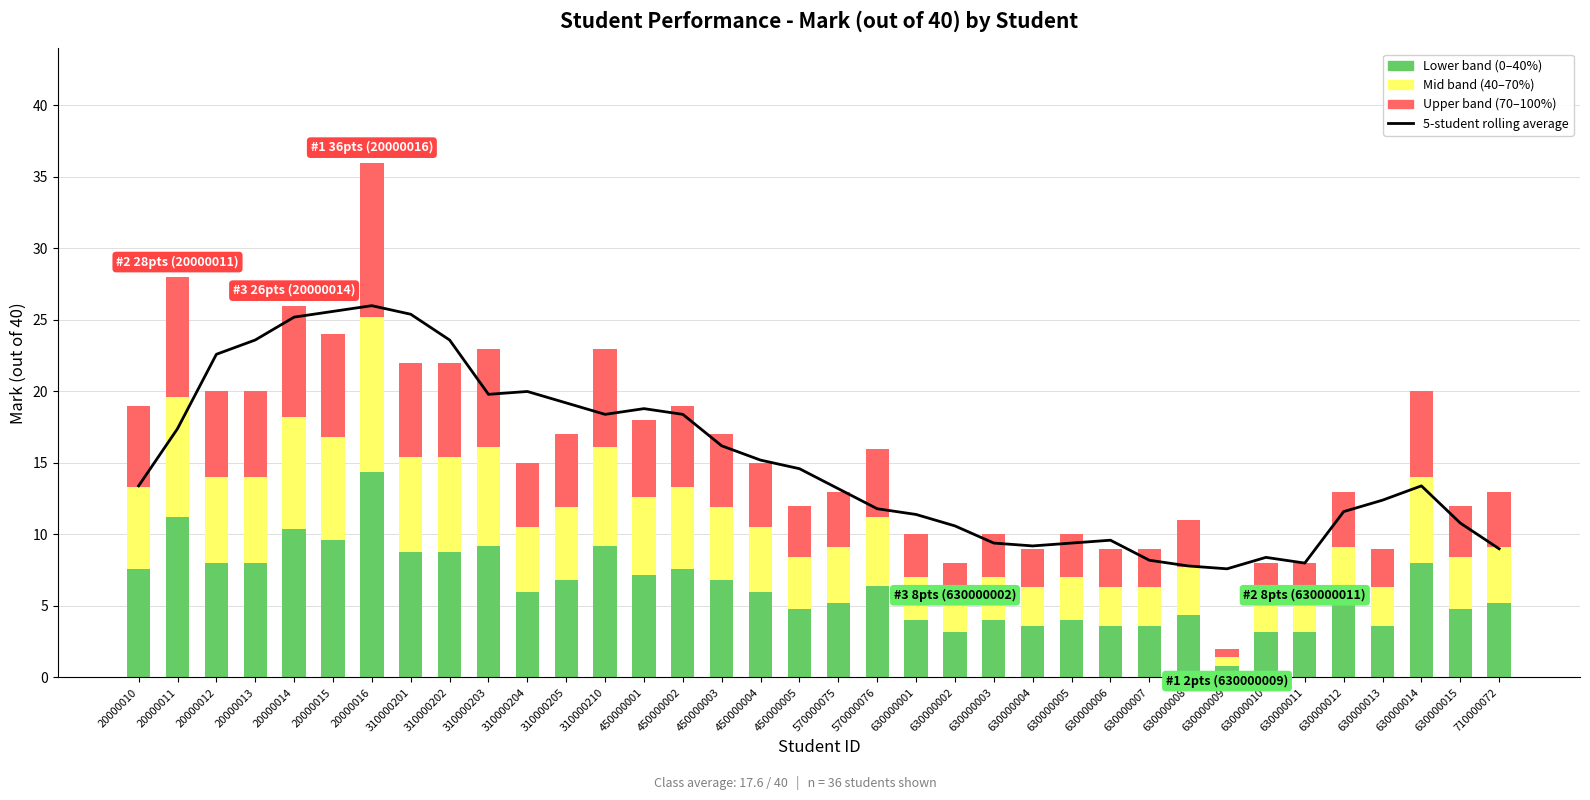

Reading left to right, list all the values displayed in this chart.

5-student rolling average: 13.4	17.4	22.6	23.6	25.2	25.6	26.0	25.4	23.6	19.8	20.0	19.2	18.4	18.8	18.4	16.2	15.2	14.6	13.2	11.8	11.4	10.6	9.4	9.2	9.4	9.6	8.2	7.8	7.6	8.4	8.0	11.6	12.4	13.4	10.8	9.0
Lower band: 7.6	11.2	8.0	8.0	10.4	9.6	14.4	8.8	8.8	9.2	6.0	6.8	9.2	7.2	7.6	6.8	6.0	4.8	5.2	6.4	4.0	3.2	4.0	3.6	4.0	3.6	3.6	4.4	0.8	3.2	3.2	5.2	3.6	8.0	4.8	5.2
Mid band: 5.7	8.4	6.0	6.0	7.8	7.2	10.8	6.6	6.6	6.9	4.5	5.1	6.9	5.4	5.7	5.1	4.5	3.6	3.9	4.8	3.0	2.4	3.0	2.7	3.0	2.7	2.7	3.3	0.6	2.4	2.4	3.9	2.7	6.0	3.6	3.9
Upper band: 5.7	8.4	6.0	6.0	7.8	7.2	10.8	6.6	6.6	6.9	4.5	5.1	6.9	5.4	5.7	5.1	4.5	3.6	3.9	4.8	3.0	2.4	3.0	2.7	3.0	2.7	2.7	3.3	0.6	2.4	2.4	3.9	2.7	6.0	3.6	3.9